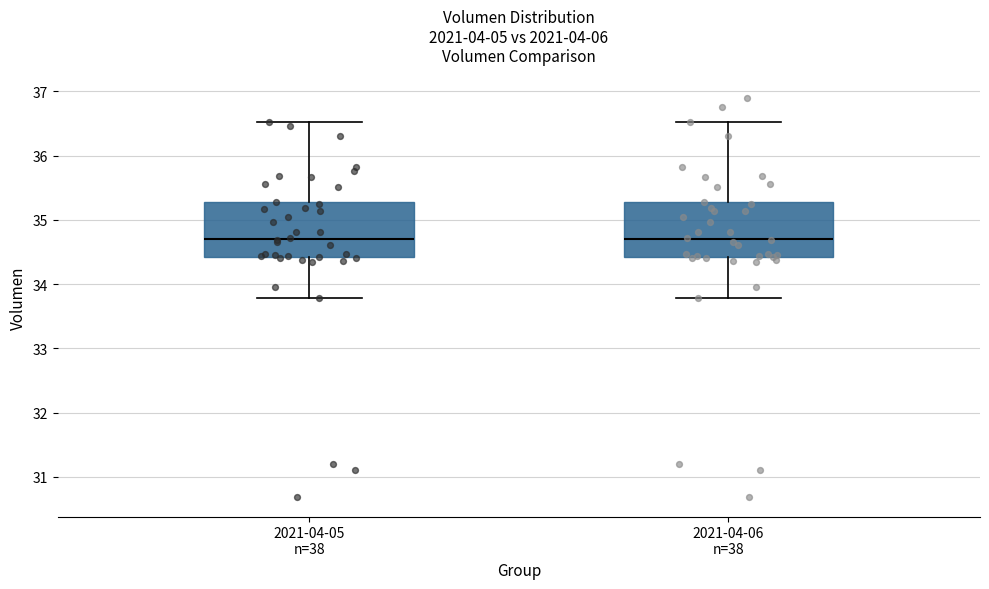

Reading left to right, transcribe this box plot: for each box, give where its median line is, the range the box spans, and where its two whiskers end, as read against the y-axis. The values are not printed on the chart, so give them approximately, as read against the axis.

2021-04-05 n=38: median 34.7, box 34.4 to 35.3, whiskers 33.8 to 36.5
2021-04-06 n=38: median 34.7, box 34.4 to 35.3, whiskers 33.8 to 36.5